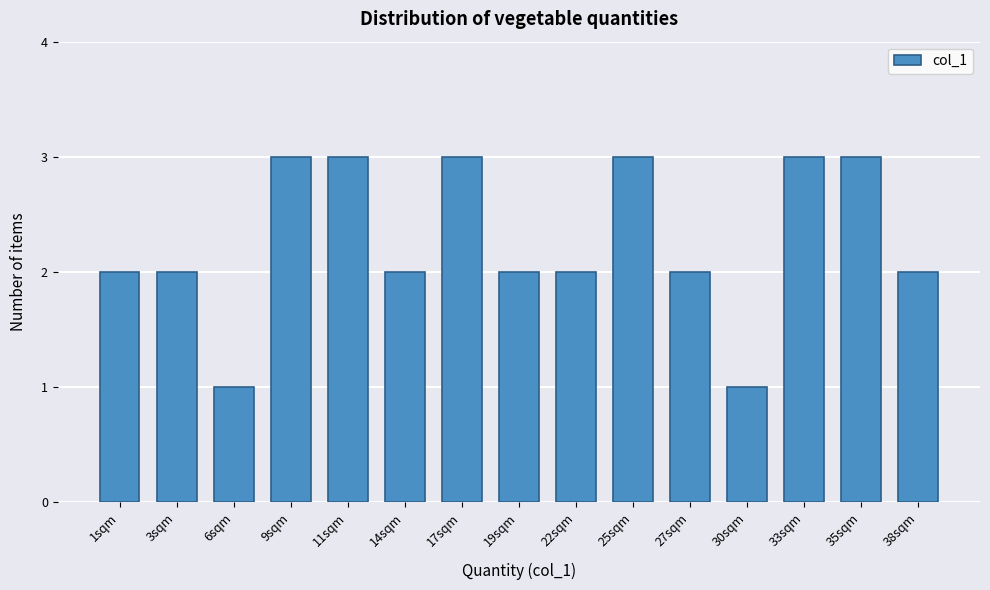

Reading left to right, transcribe all the data shown in this chart.

1sqm=2	3sqm=2	6sqm=1	9sqm=3	11sqm=3	14sqm=2	17sqm=3	19sqm=2	22sqm=2	25sqm=3	27sqm=2	30sqm=1	33sqm=3	35sqm=3	38sqm=2